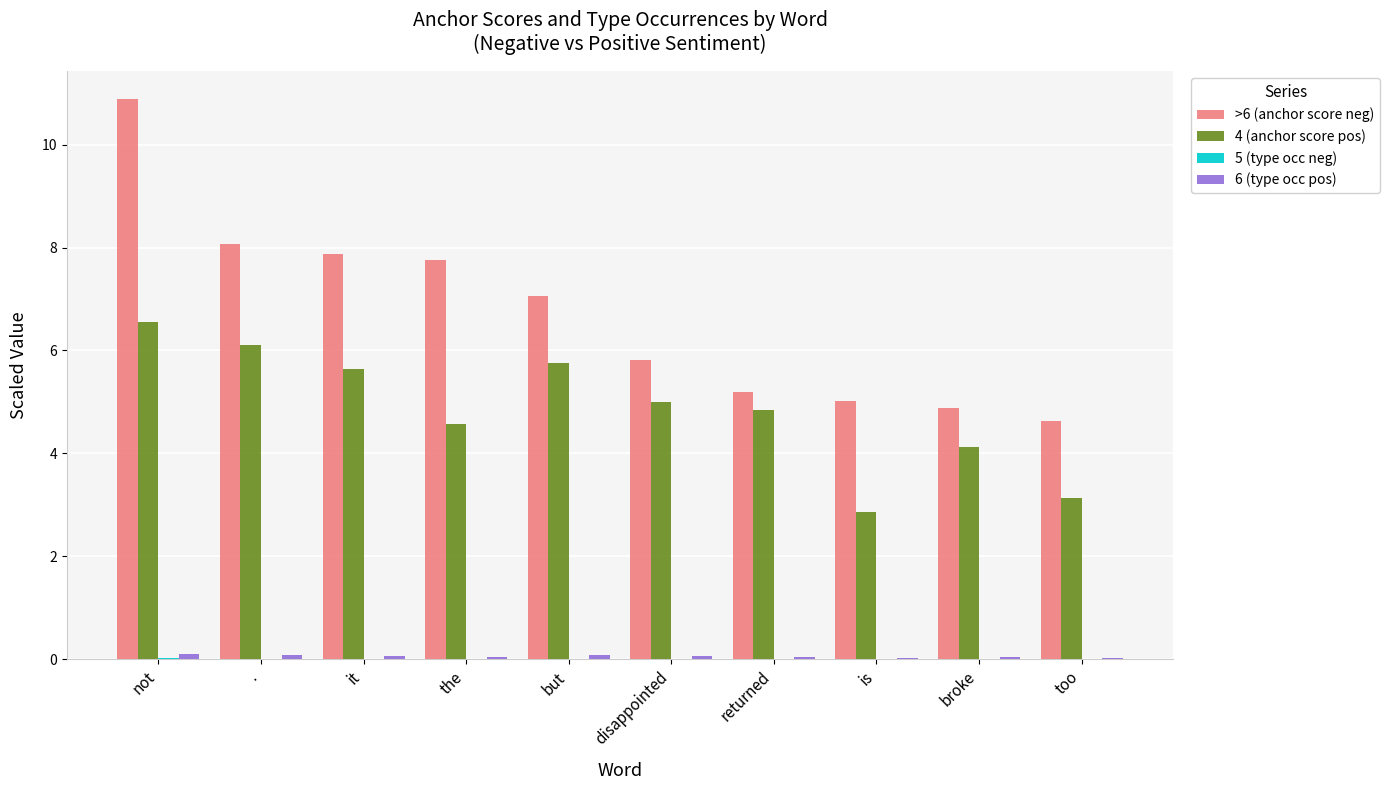

True or false: 4 (anchor score pos) has a value of 7.1 at returned.

False